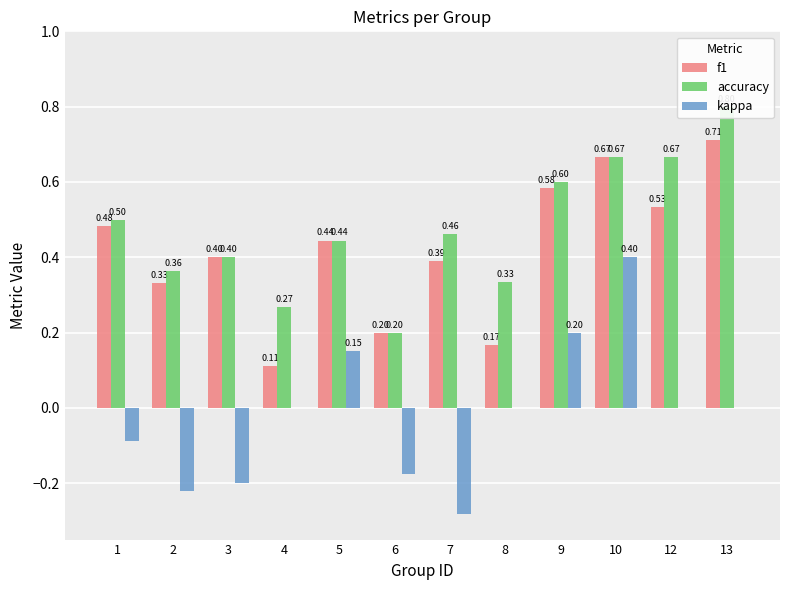

Count the number of data series in this chart.

3